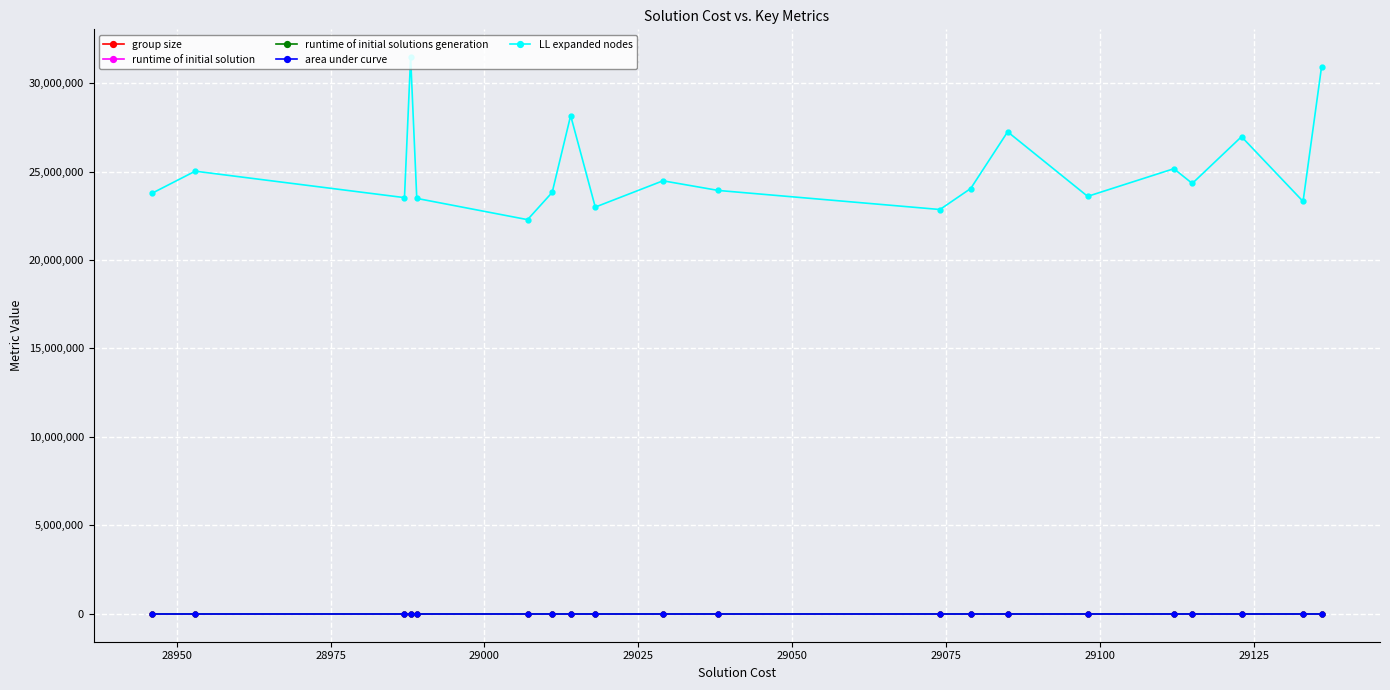

What is the greatest value displayed?

31461352.0